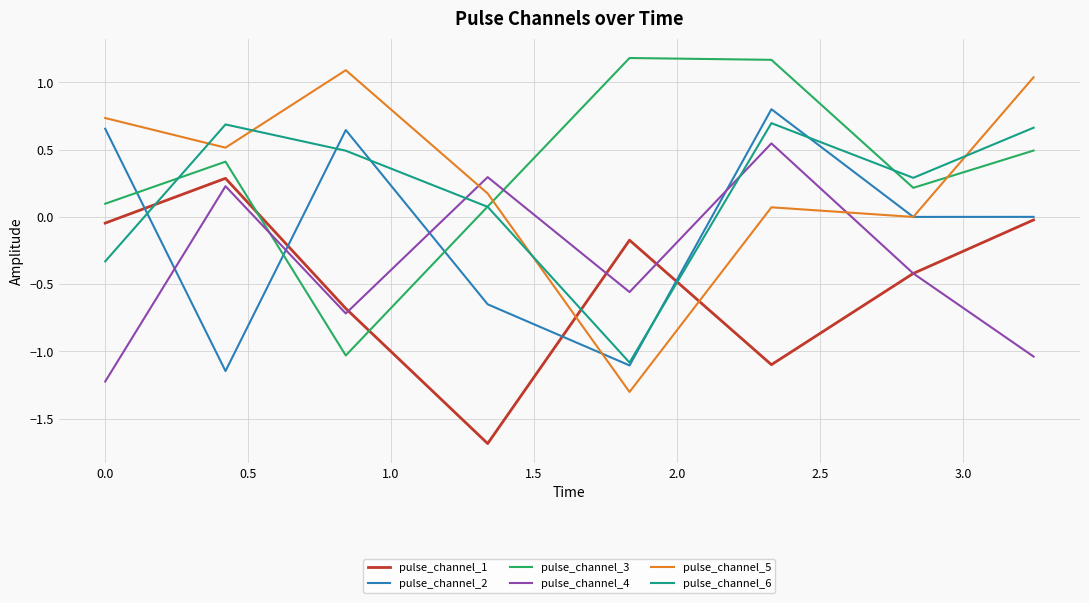

True or false: pulse_channel_3 and pulse_channel_5 cross at least once.

True